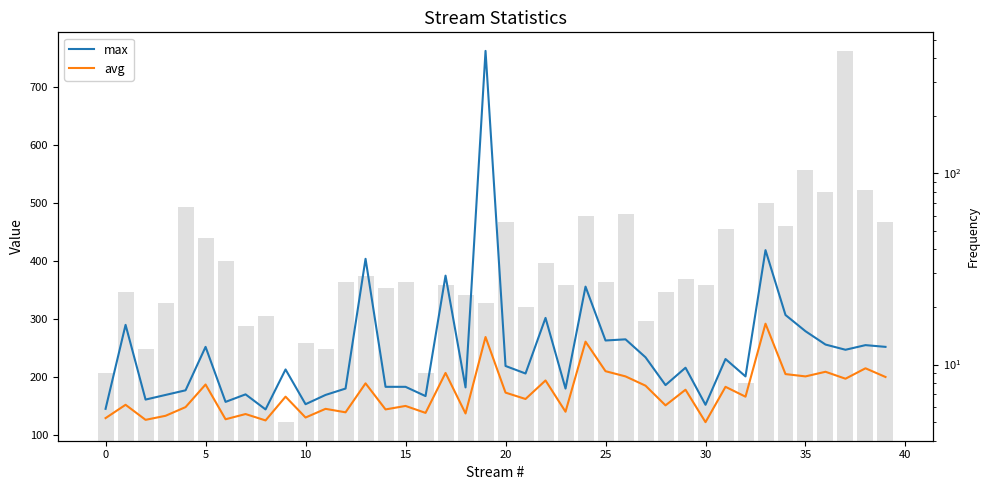

What is the label of the 26th bar from the left?

25